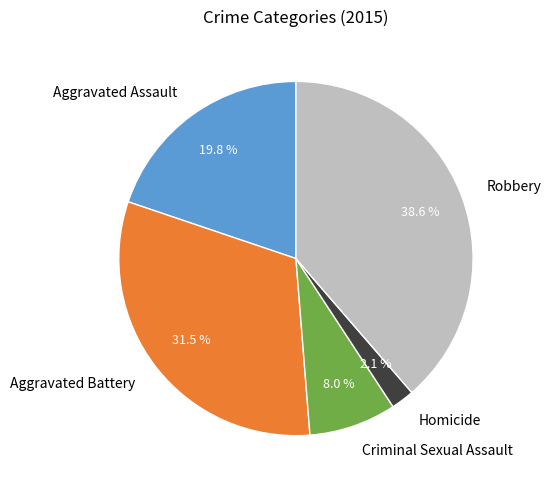

The Homicide slice represents 2% of the pie. True or false?

True